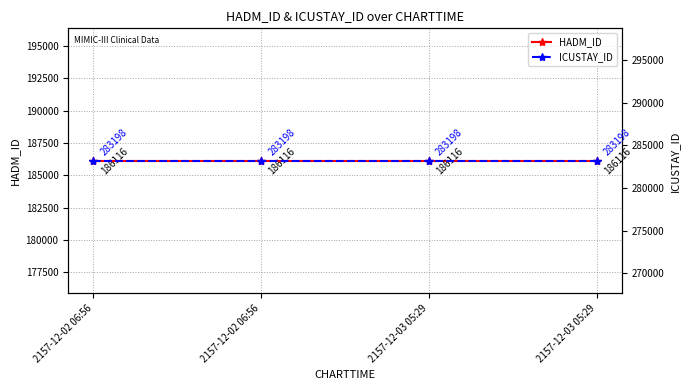

True or false: HADM_ID and ICUSTAY_ID cross at least once.

False